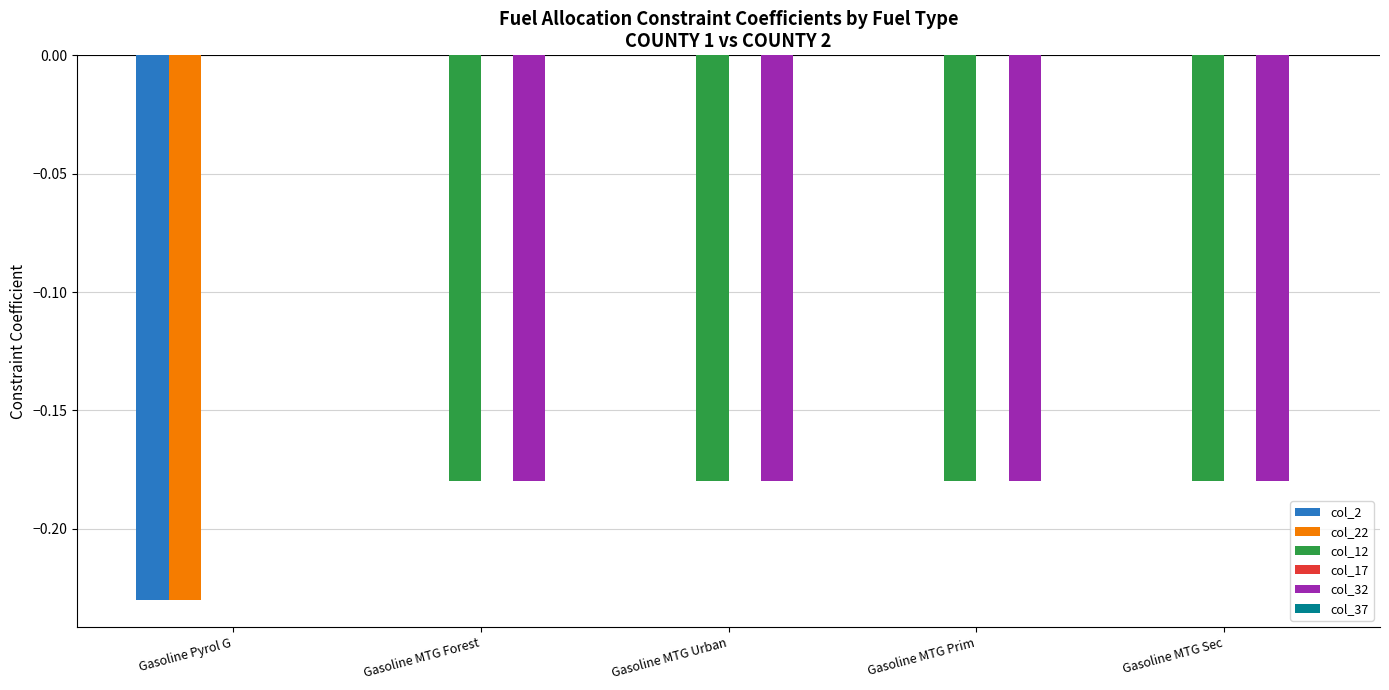

What is the total value across all series at Gasoline MTG Forest?

-0.4